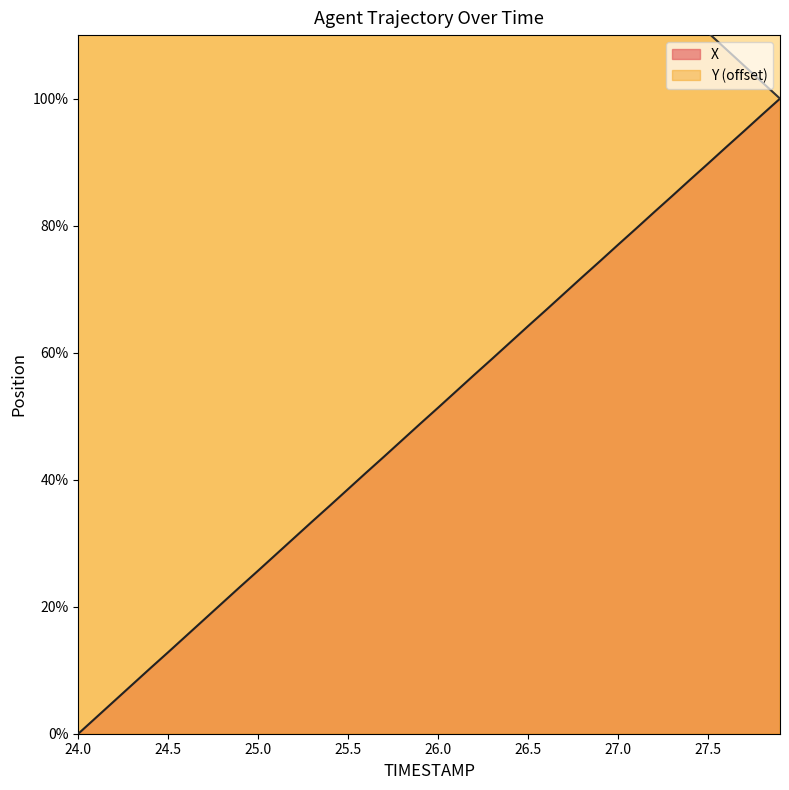

Where does the X series first go above 51?

26.0